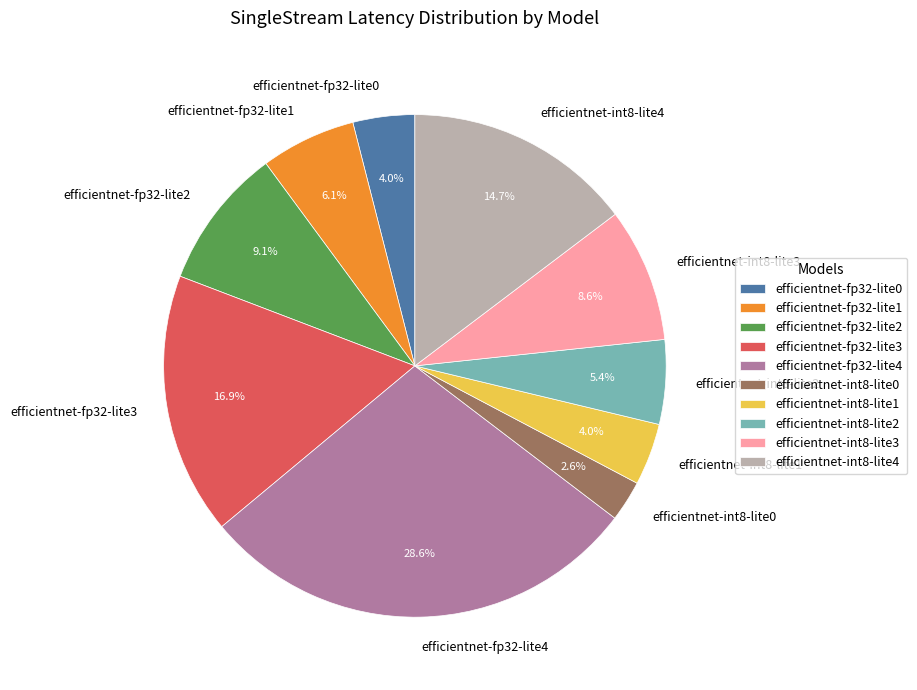

To the nearest percent, what is the combined percentage of efficientnet-int8-lite3 and efficientnet-int8-lite2?

14%